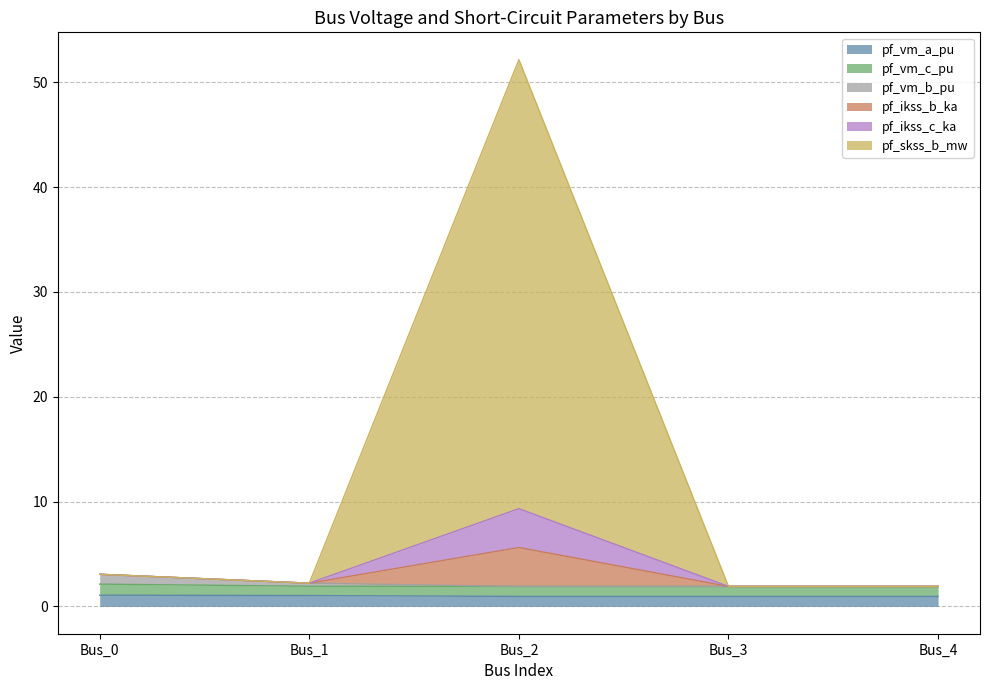

At which category does pf_ikss_c_ka reach its first local valley?

Bus_1